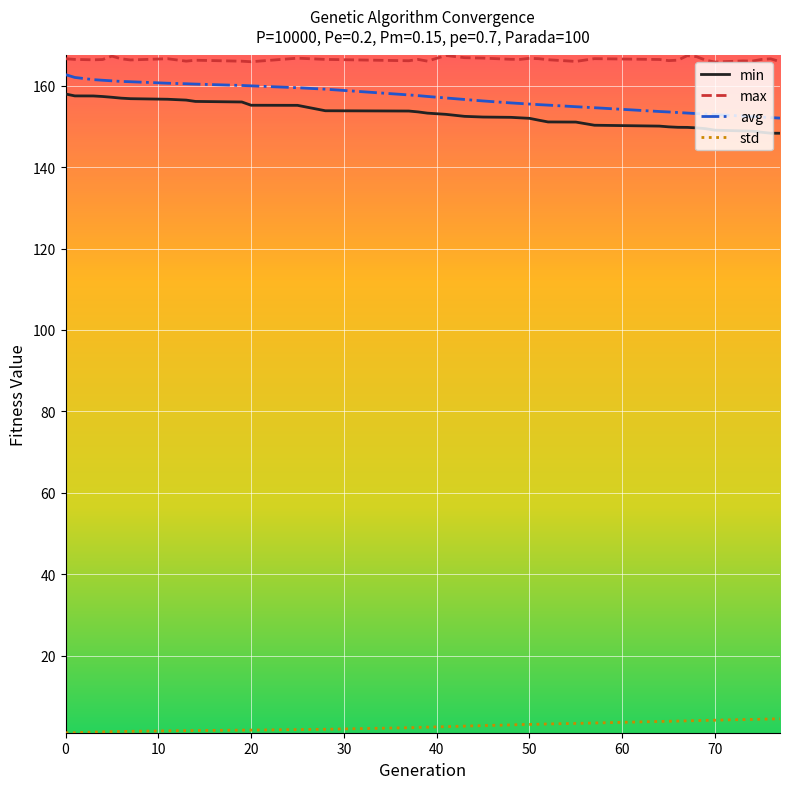

What is the lowest value of the min series?

148.3